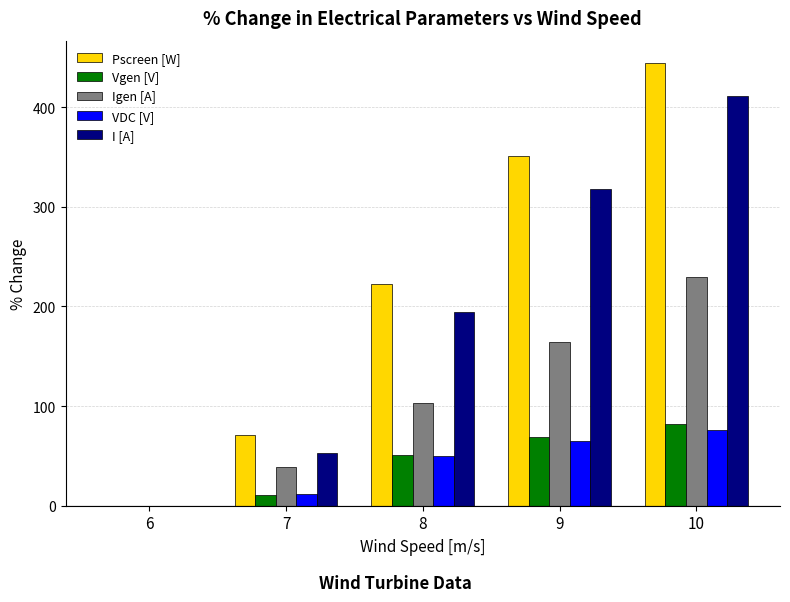

What is the average value of the VDC [V] series?

40.4